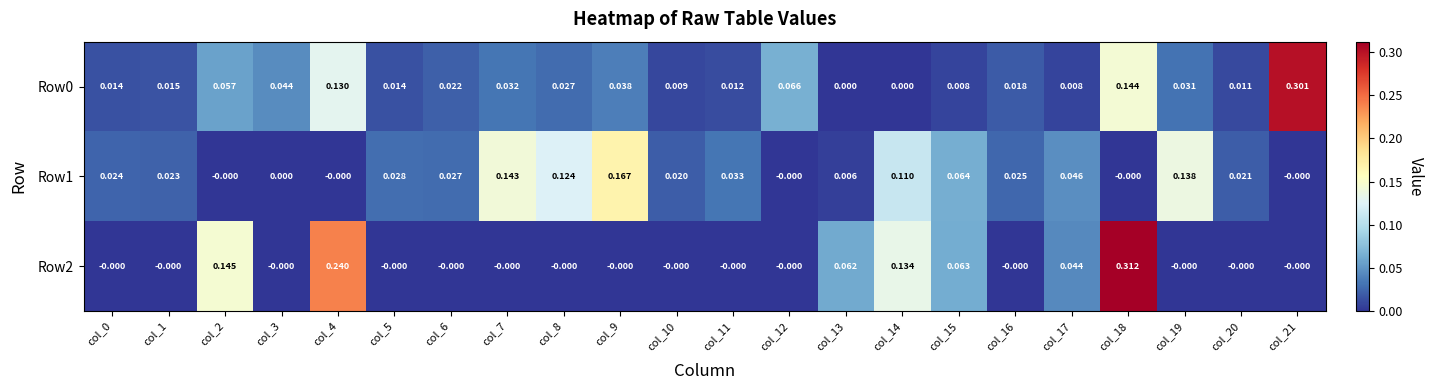

Is the value of Row0 at col_8 greater than the value of Row2 at col_11?

Yes